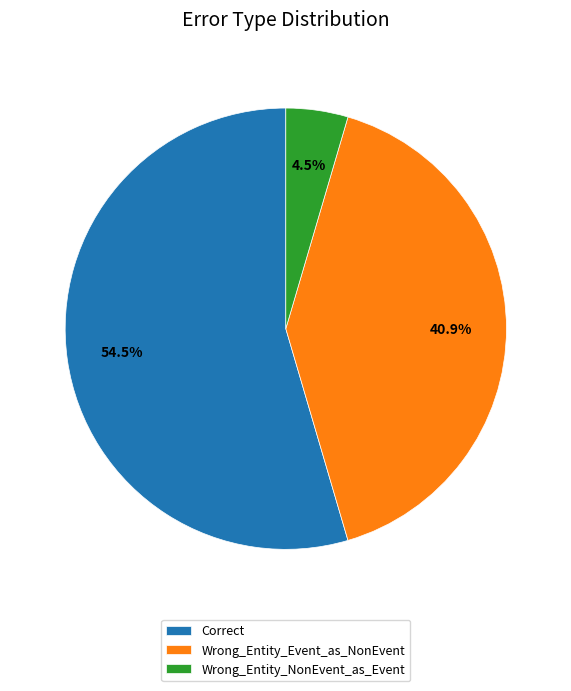

Count the number of slices in the pie.

3